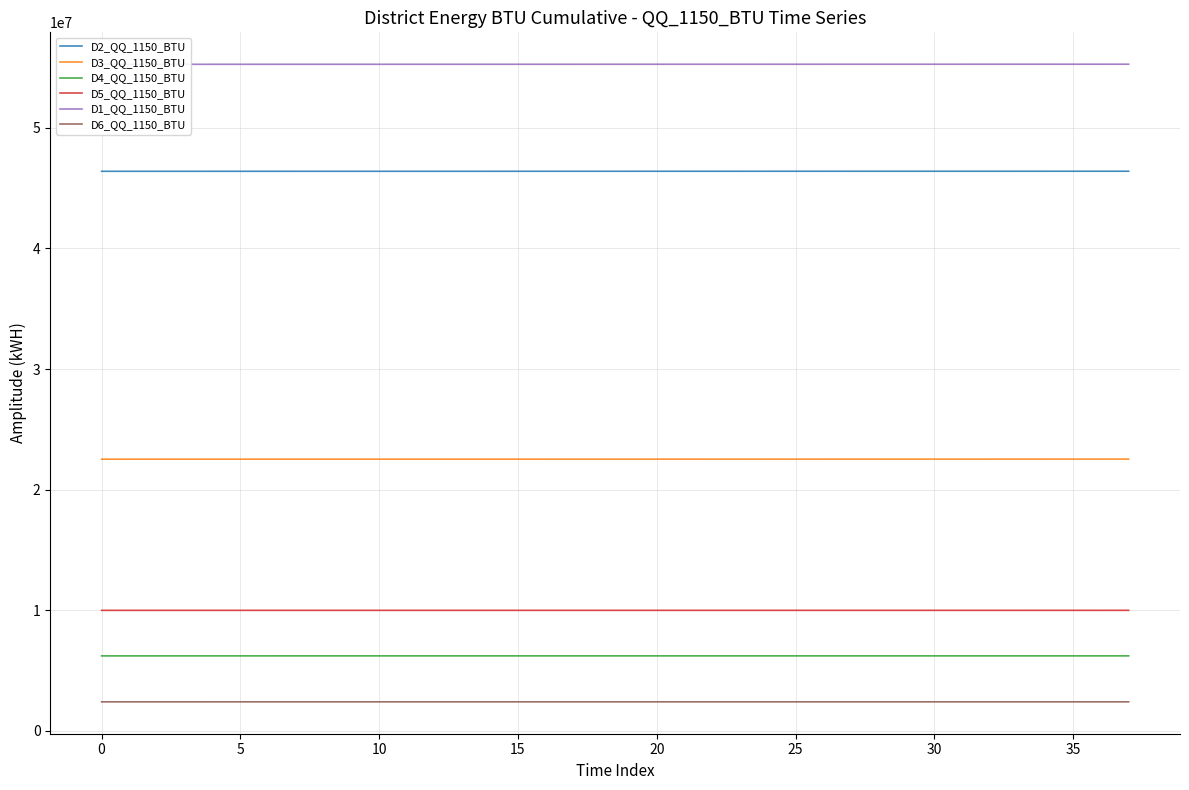

Rank the series at 37 from lowest to highest value.

D6_QQ_1150_BTU, D4_QQ_1150_BTU, D5_QQ_1150_BTU, D3_QQ_1150_BTU, D2_QQ_1150_BTU, D1_QQ_1150_BTU